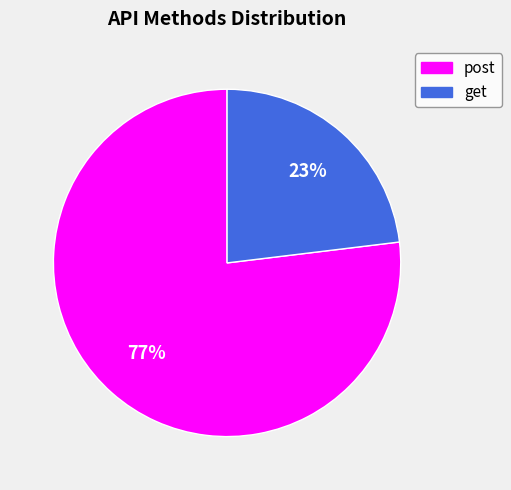

Is it true that post is 69% of the pie?

False